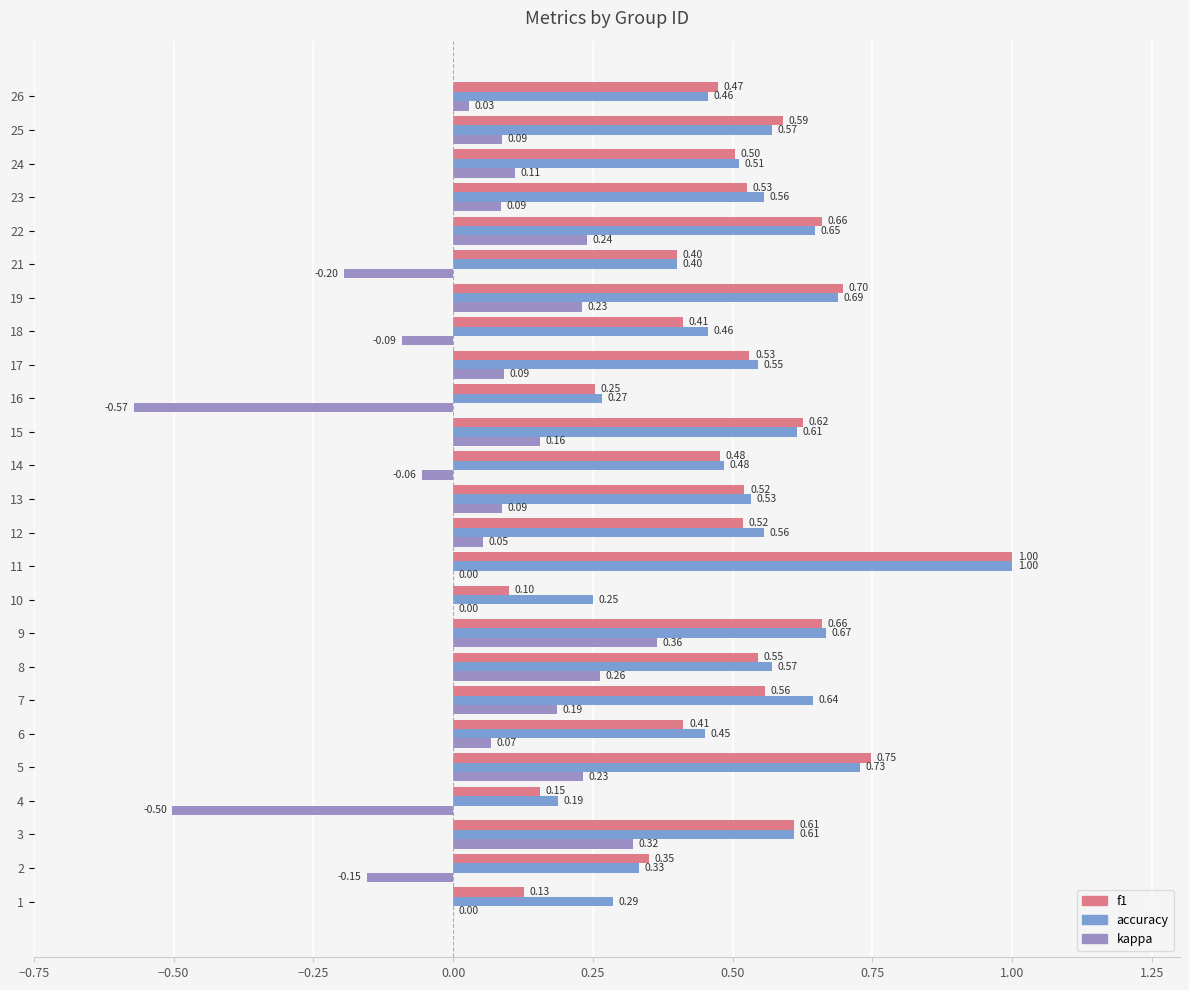

Which category has the highest value across all series?

11